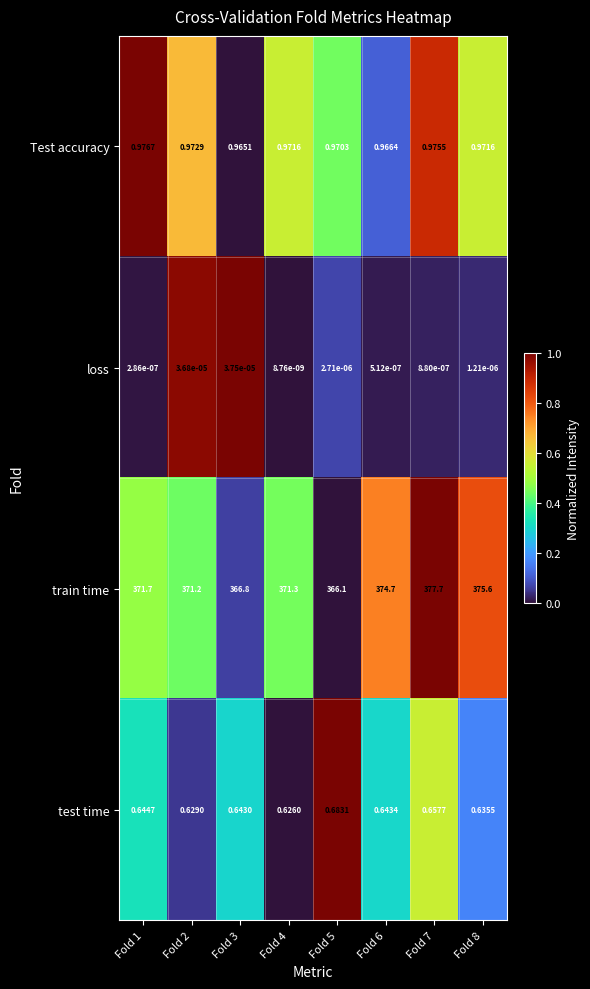

List the series in order of their peak value, lowest first.

loss, test time, Test accuracy, train time